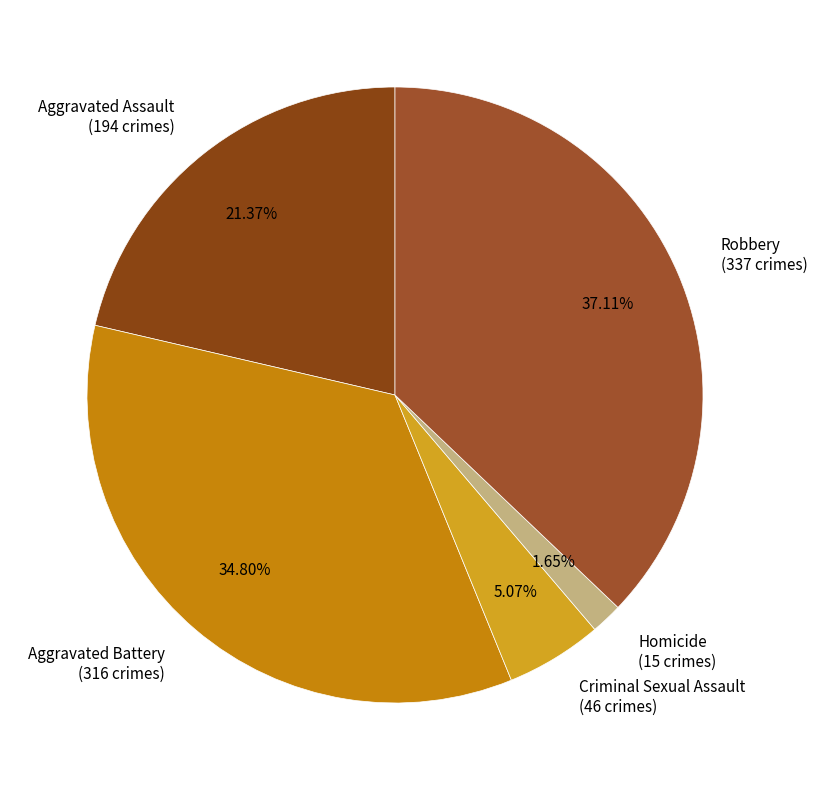

How many segments does this pie chart have?

5